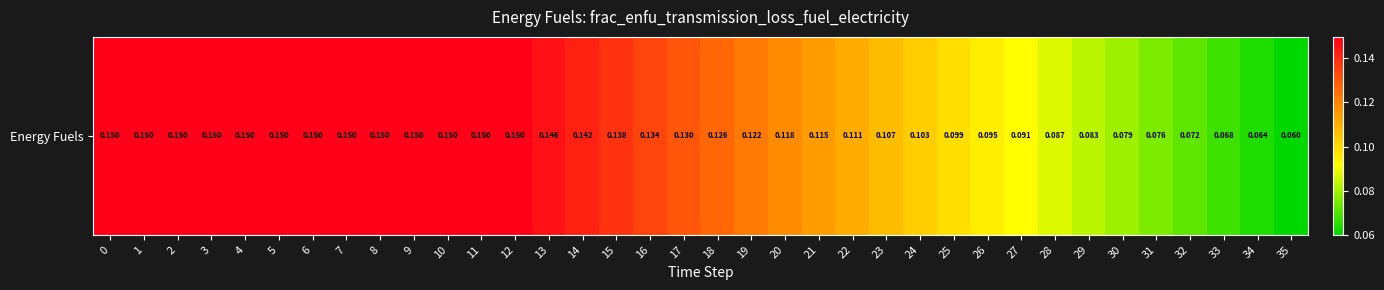

True or false: the data shows 0.2 at 12.

False